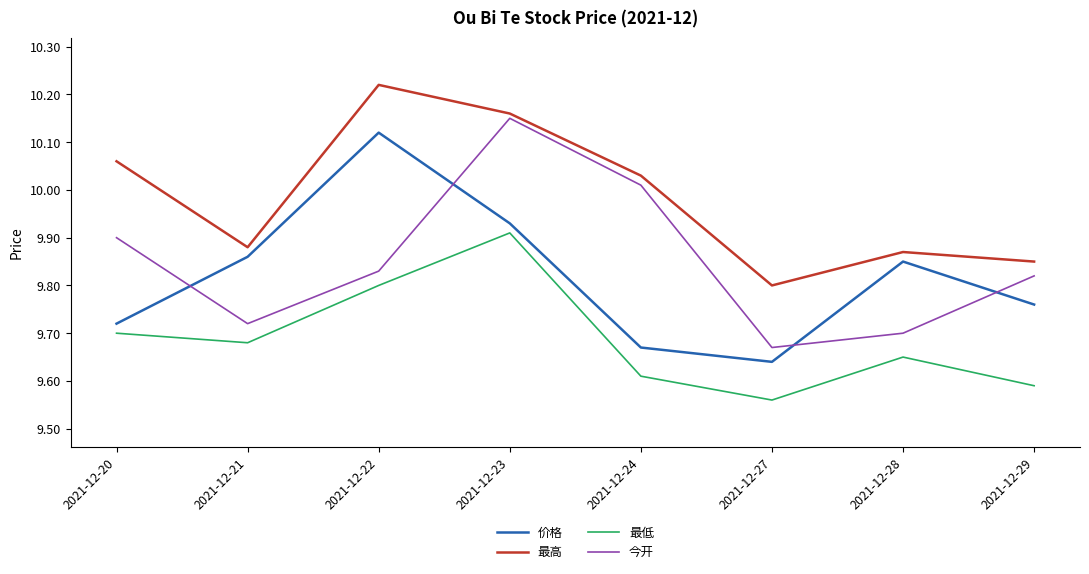

At which label is 价格 closest to 9?

2021-12-27